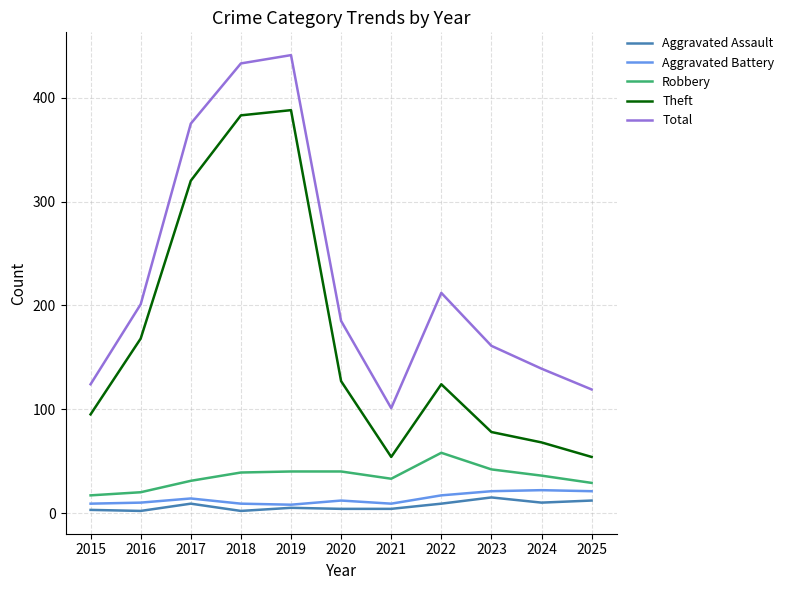

What is the spread (max minus min) of values at 2023?

146